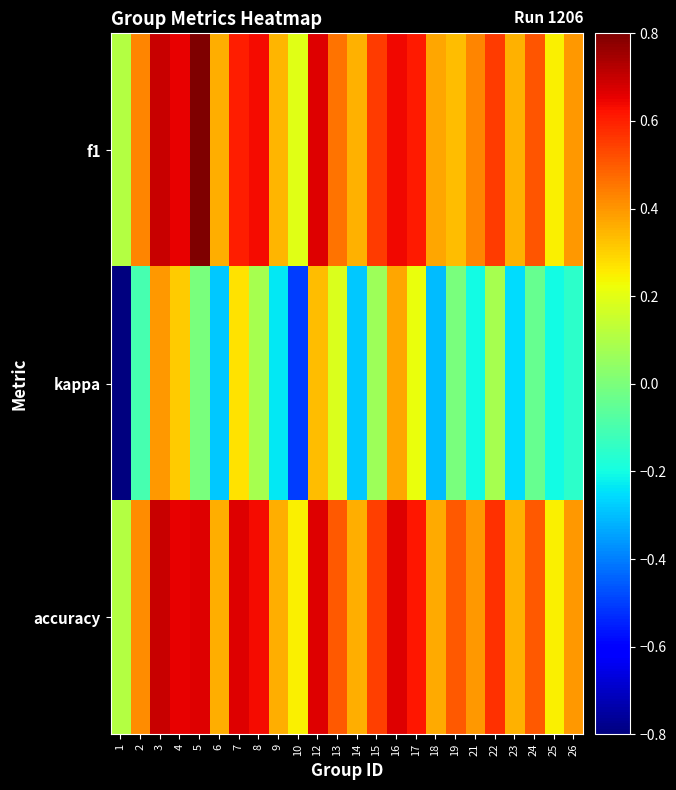

At which category is the sum across all series the highest?

3